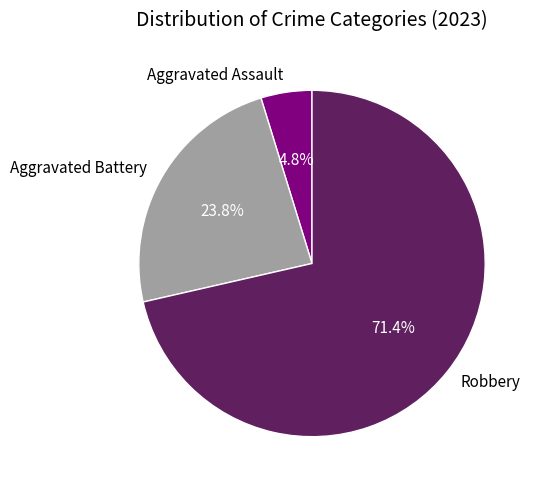

Is the sum of Aggravated Assault and Aggravated Battery greater than half?

No